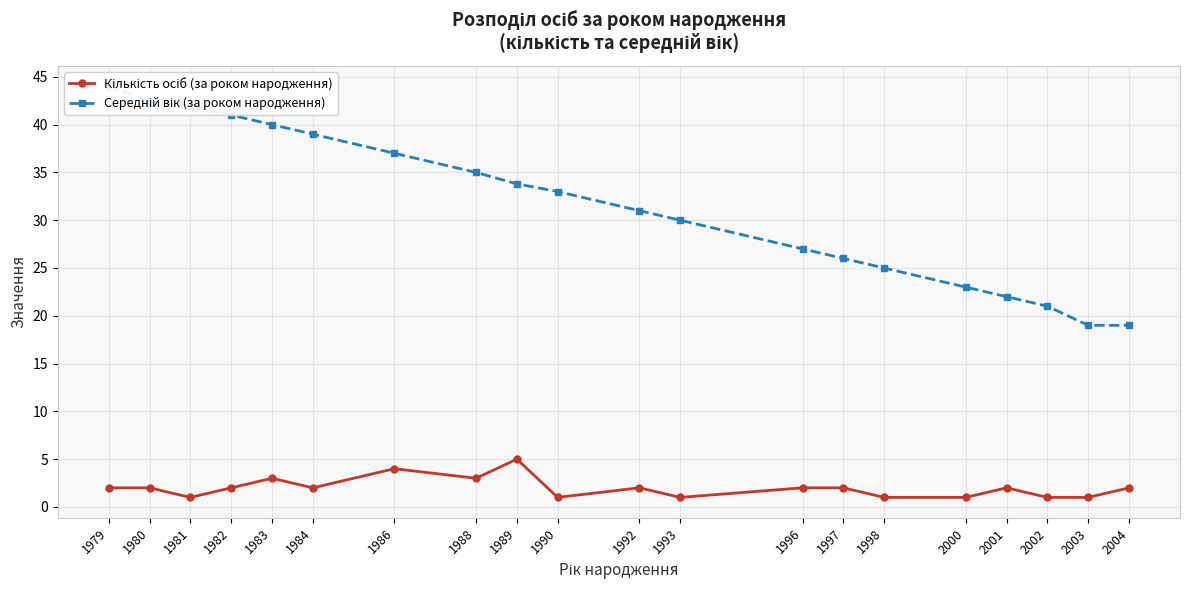

Reading right to left, transcribe all the data shown in this chart.

Кількість осіб (за роком народження): 2.0	1.0	1.0	2.0	1.0	1.0	2.0	2.0	1.0	2.0	1.0	5.0	3.0	4.0	2.0	3.0	2.0	1.0	2.0	2.0
Середній вік (за роком народження): 19.0	19.0	21.0	22.0	23.0	25.0	26.0	27.0	30.0	31.0	33.0	33.8	35.0	37.0	39.0	40.0	41.0	42.0	42.5	44.0